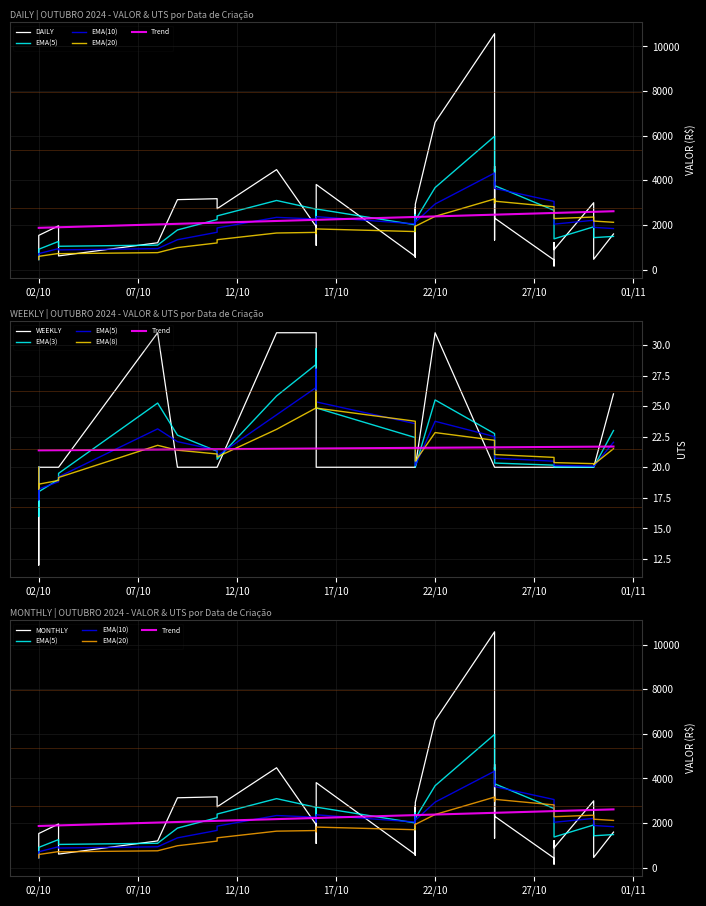

How many interior local valleys does the UTS series have?

1